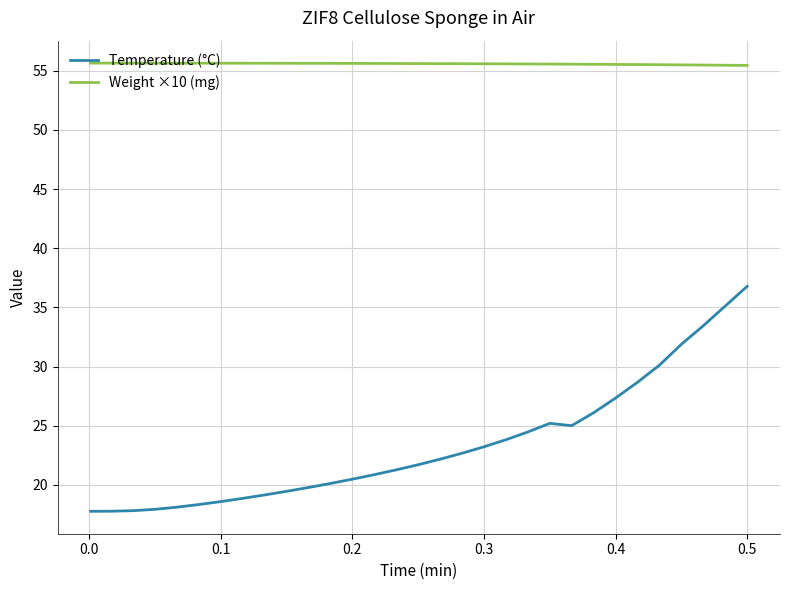

Which series has the widest spread of values?

Temperature (°C)